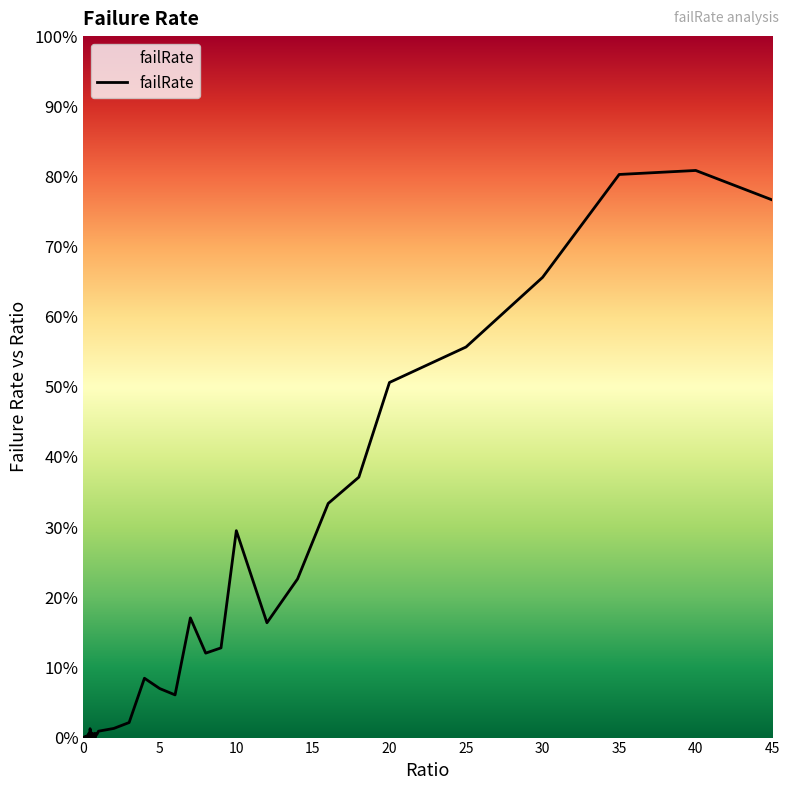

Does the chart have visible grid lines?

No